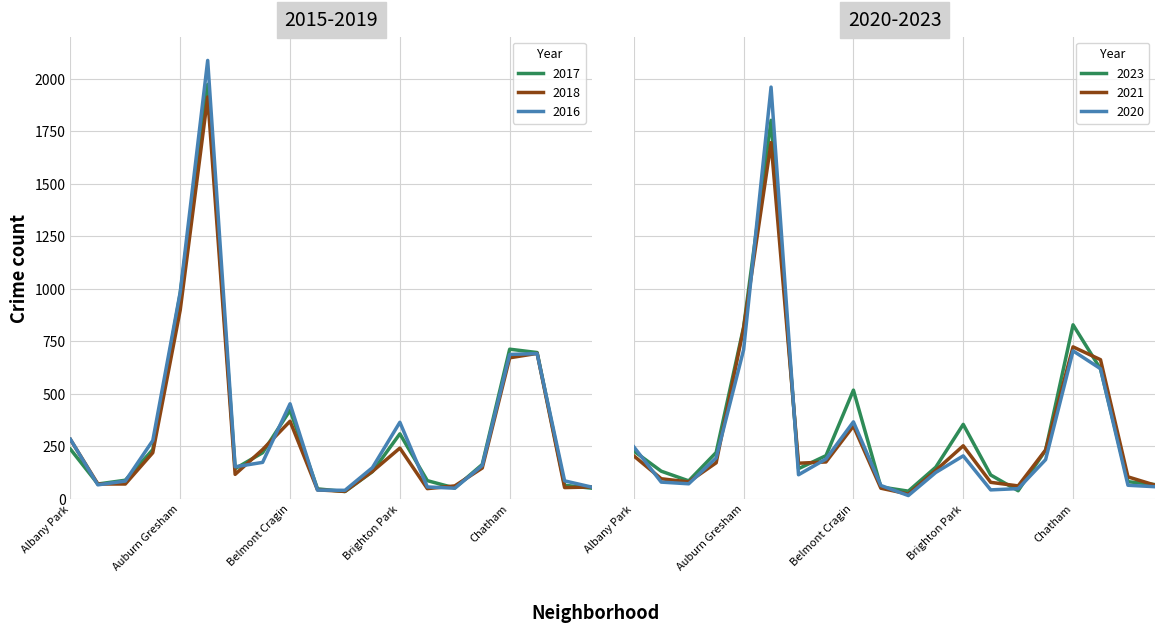

Is this an area chart (filled region under the line)?

No